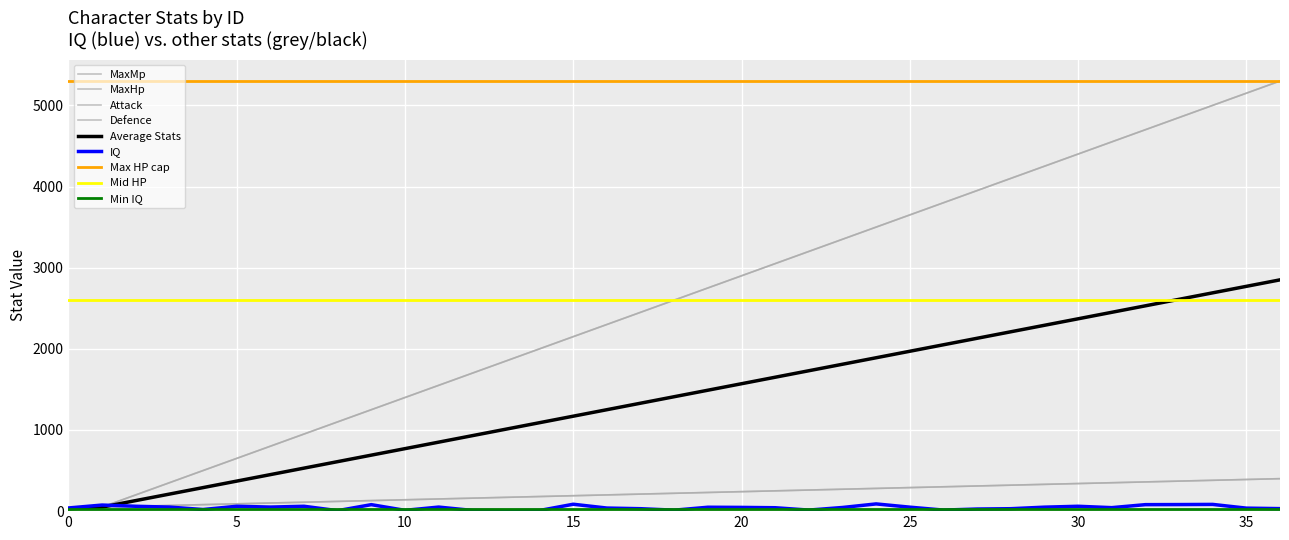

Which series has the largest total across all categories?

MaxHp